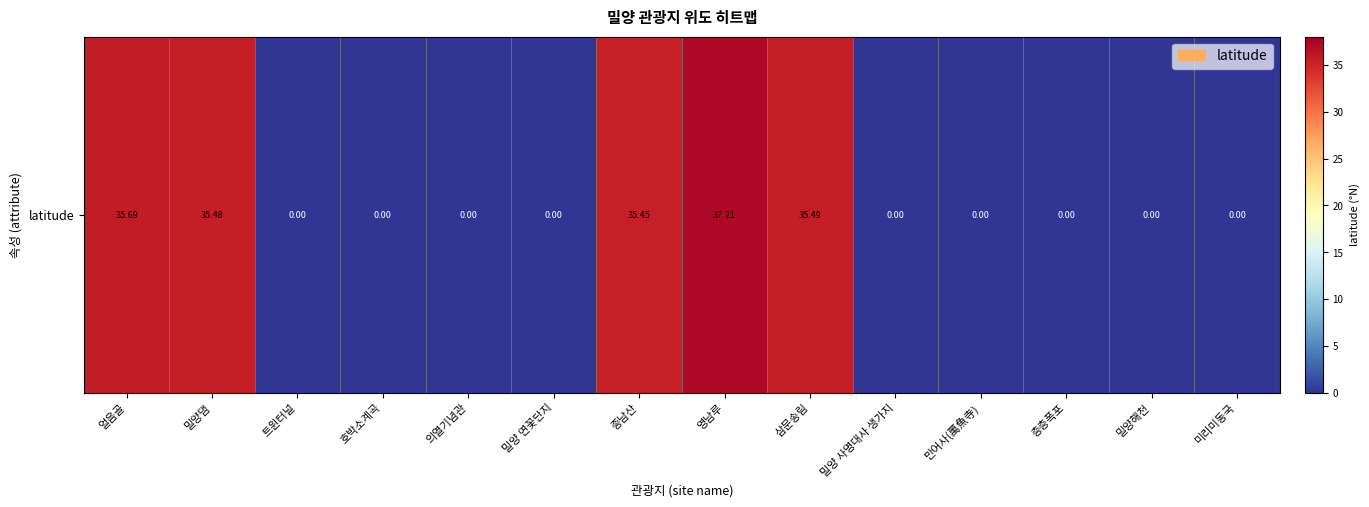

True or false: the data shows 0.0 at 호박소계곡.

True